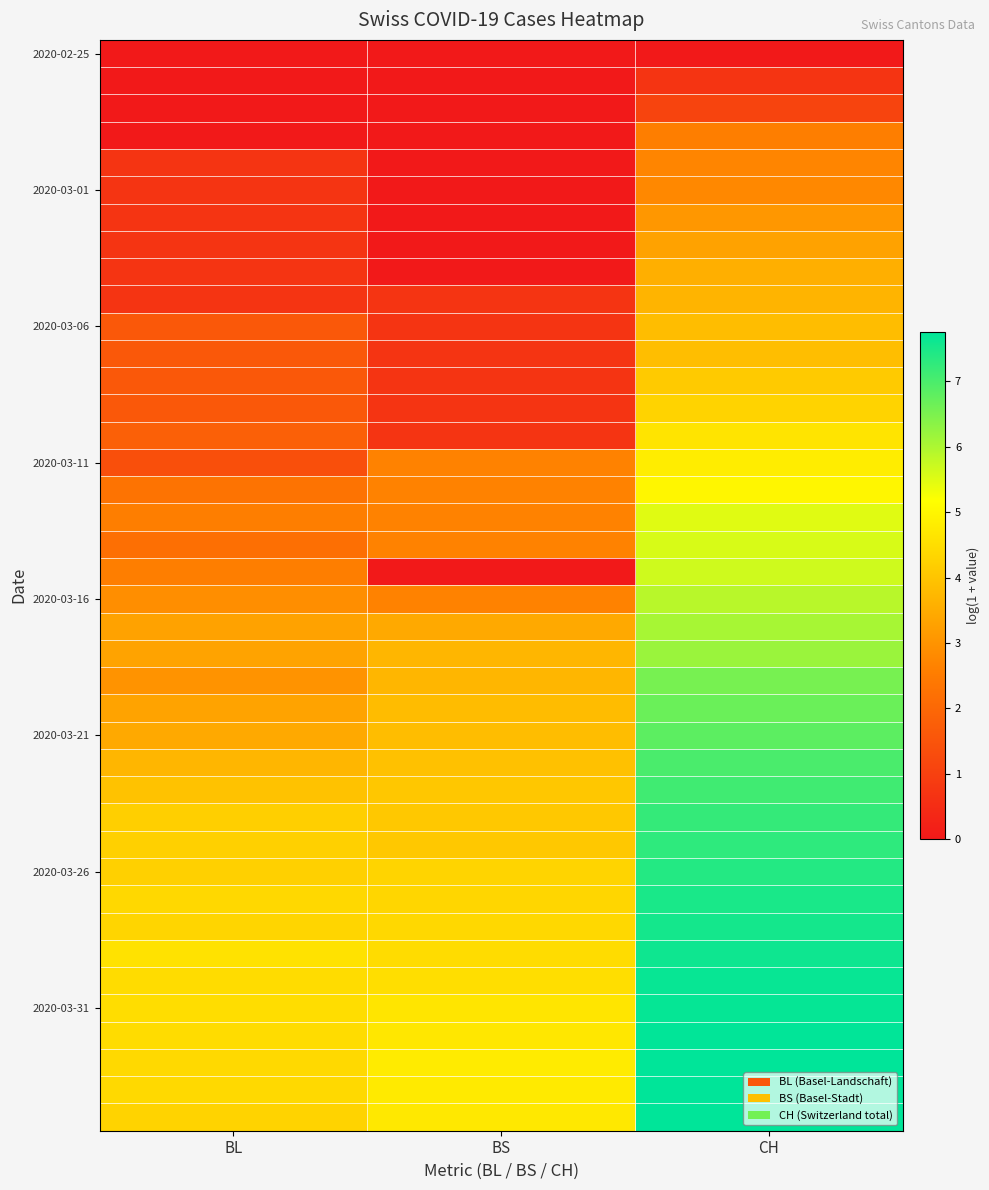

What is the total value across all series at BS?

97.7